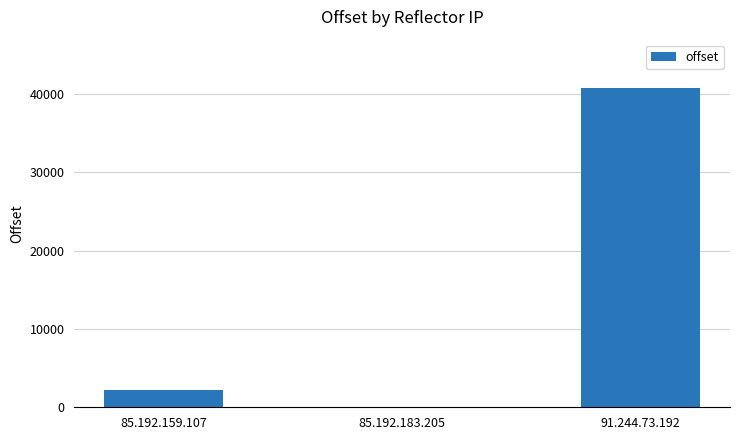

What is the difference between the values at 85.192.159.107 and 85.192.183.205?

2195